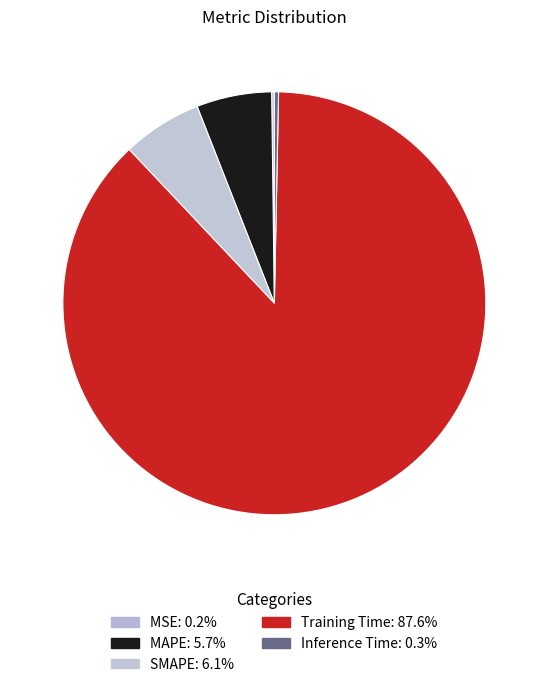

Is there any slice that represents more than half of the pie?

Yes